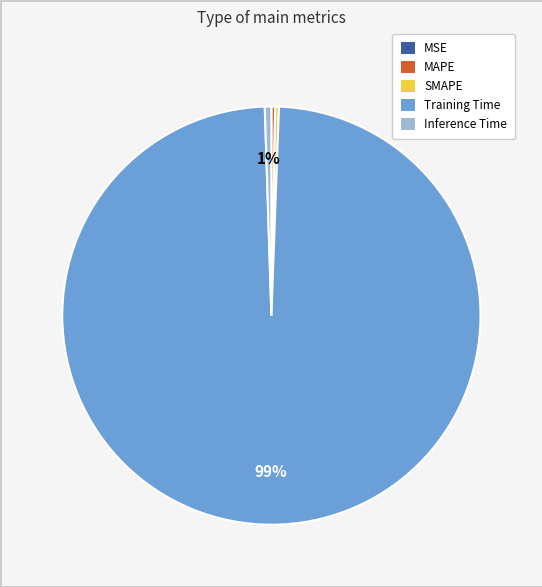

Which slice is the largest?

Training Time